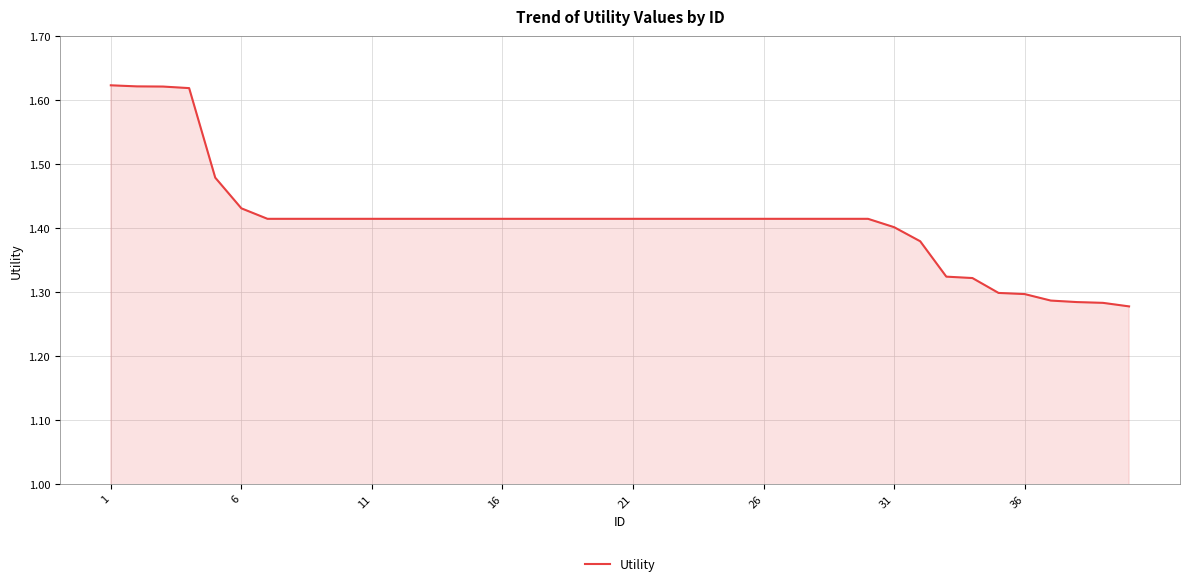

What is the difference between the maximum and minimum values?

0.3